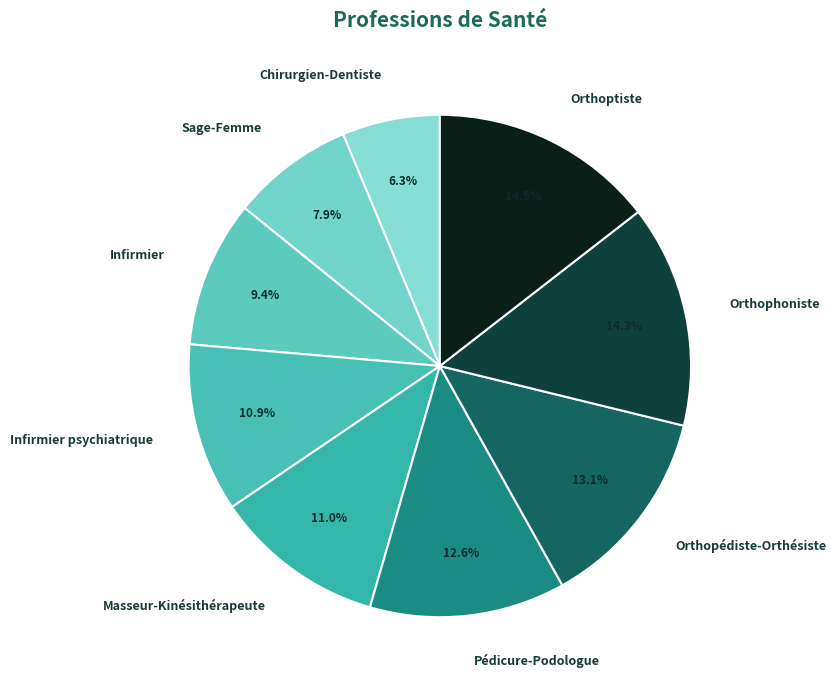

The Orthophoniste slice represents 14% of the pie. True or false?

True